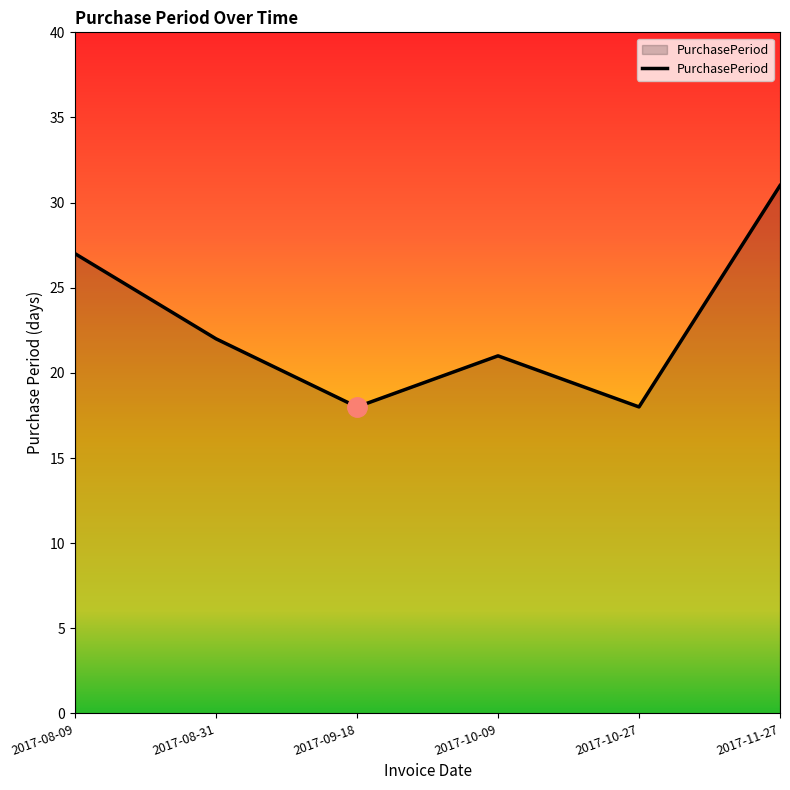

Reading left to right, what are all the values shown in this chart?

2017-08-09=27	2017-08-31=22	2017-09-18=18	2017-10-09=21	2017-10-27=18	2017-11-27=31